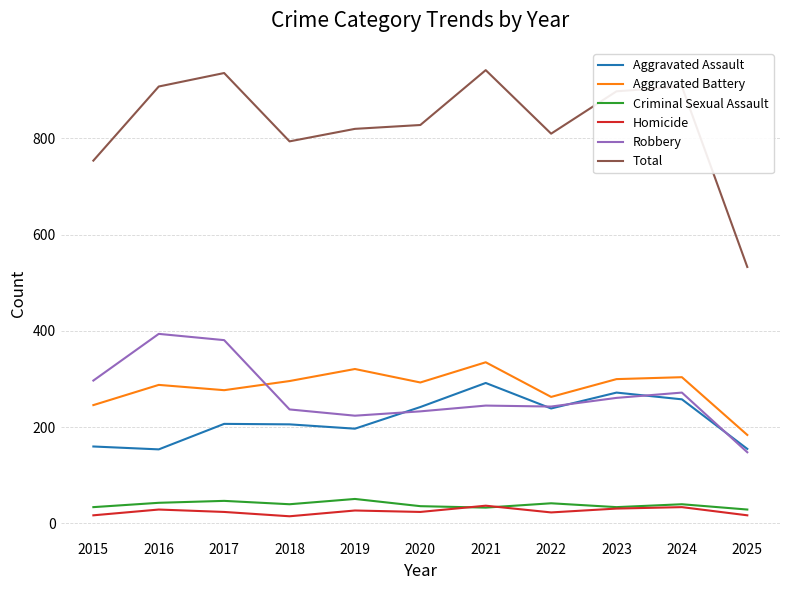

At which category does Homicide reach its first local valley?

2018